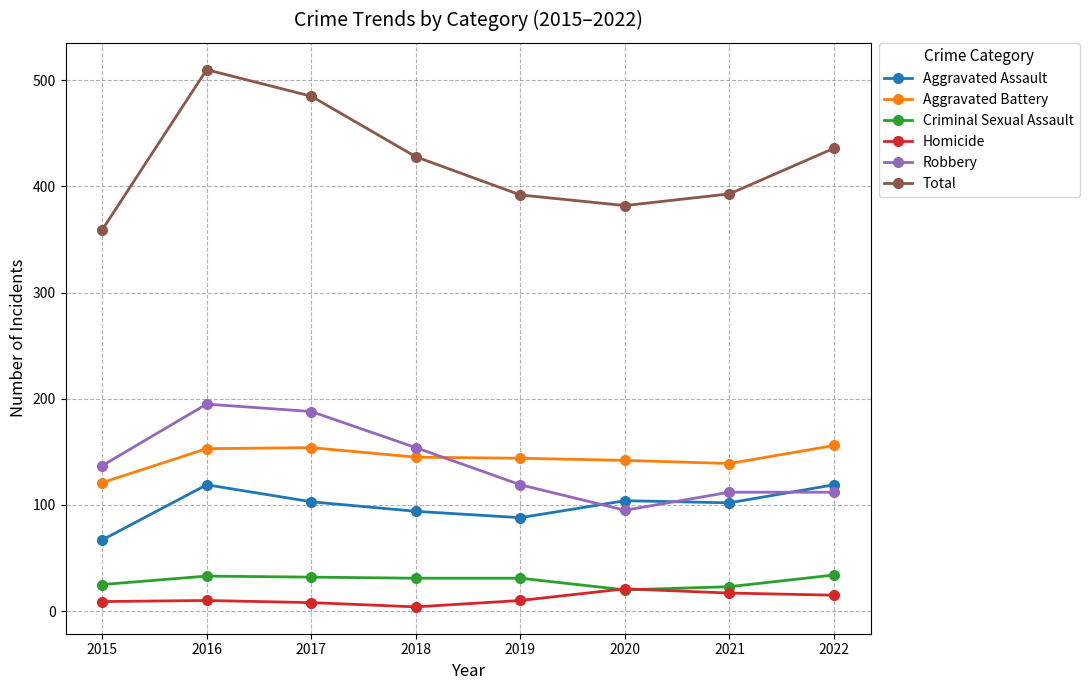

Where is the first local maximum for Robbery?

2016